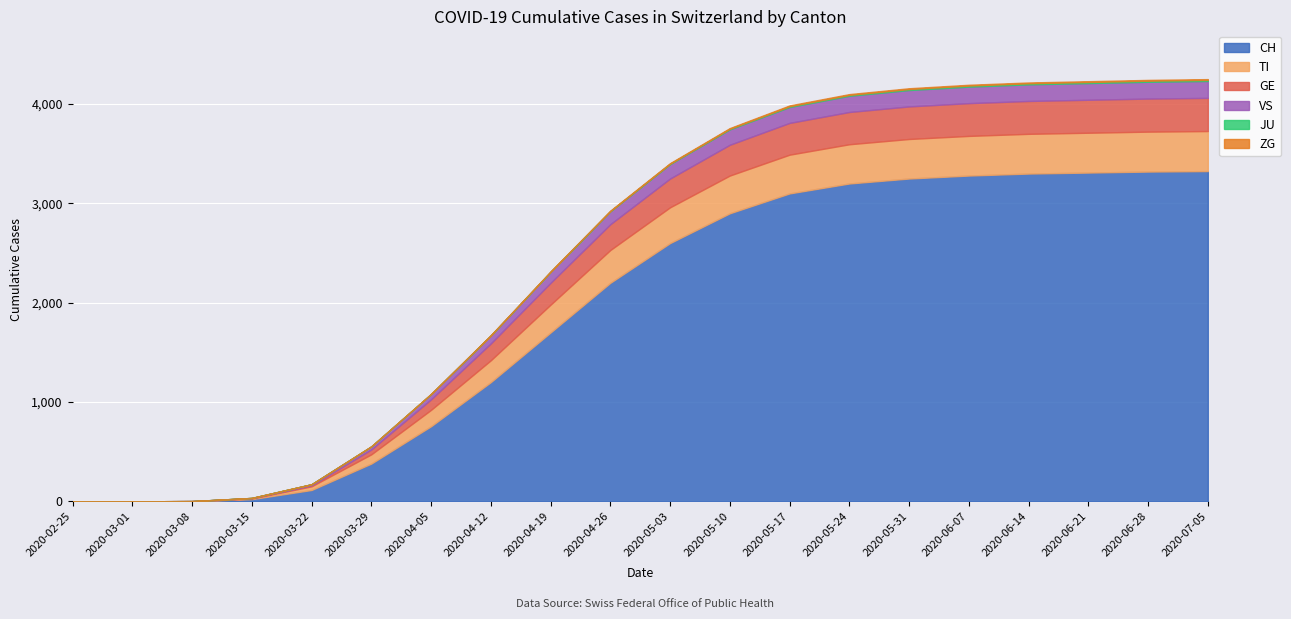

What is the difference between the VS values at 2020-05-31 and 2020-03-22?

154